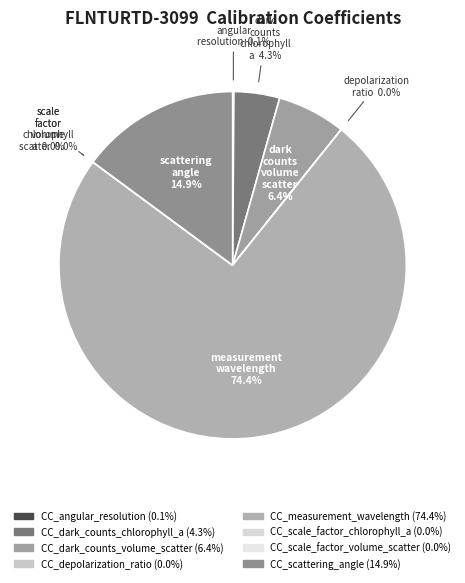

Does any single category account for the majority?

Yes